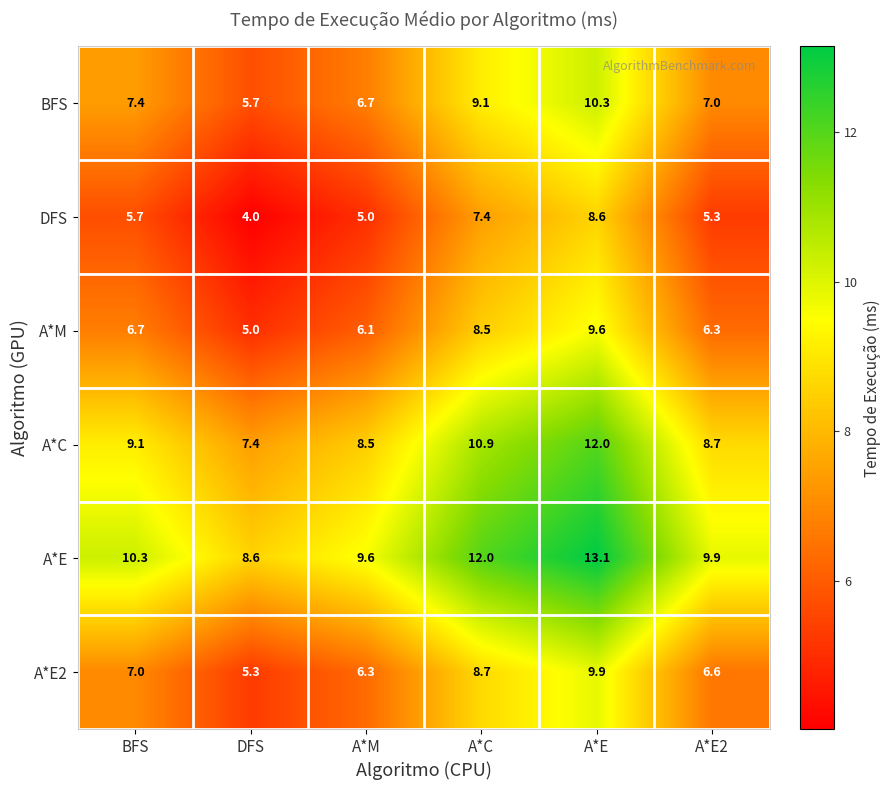

List the series in order of their peak value, lowest first.

DFS, A*M, A*E2, BFS, A*C, A*E